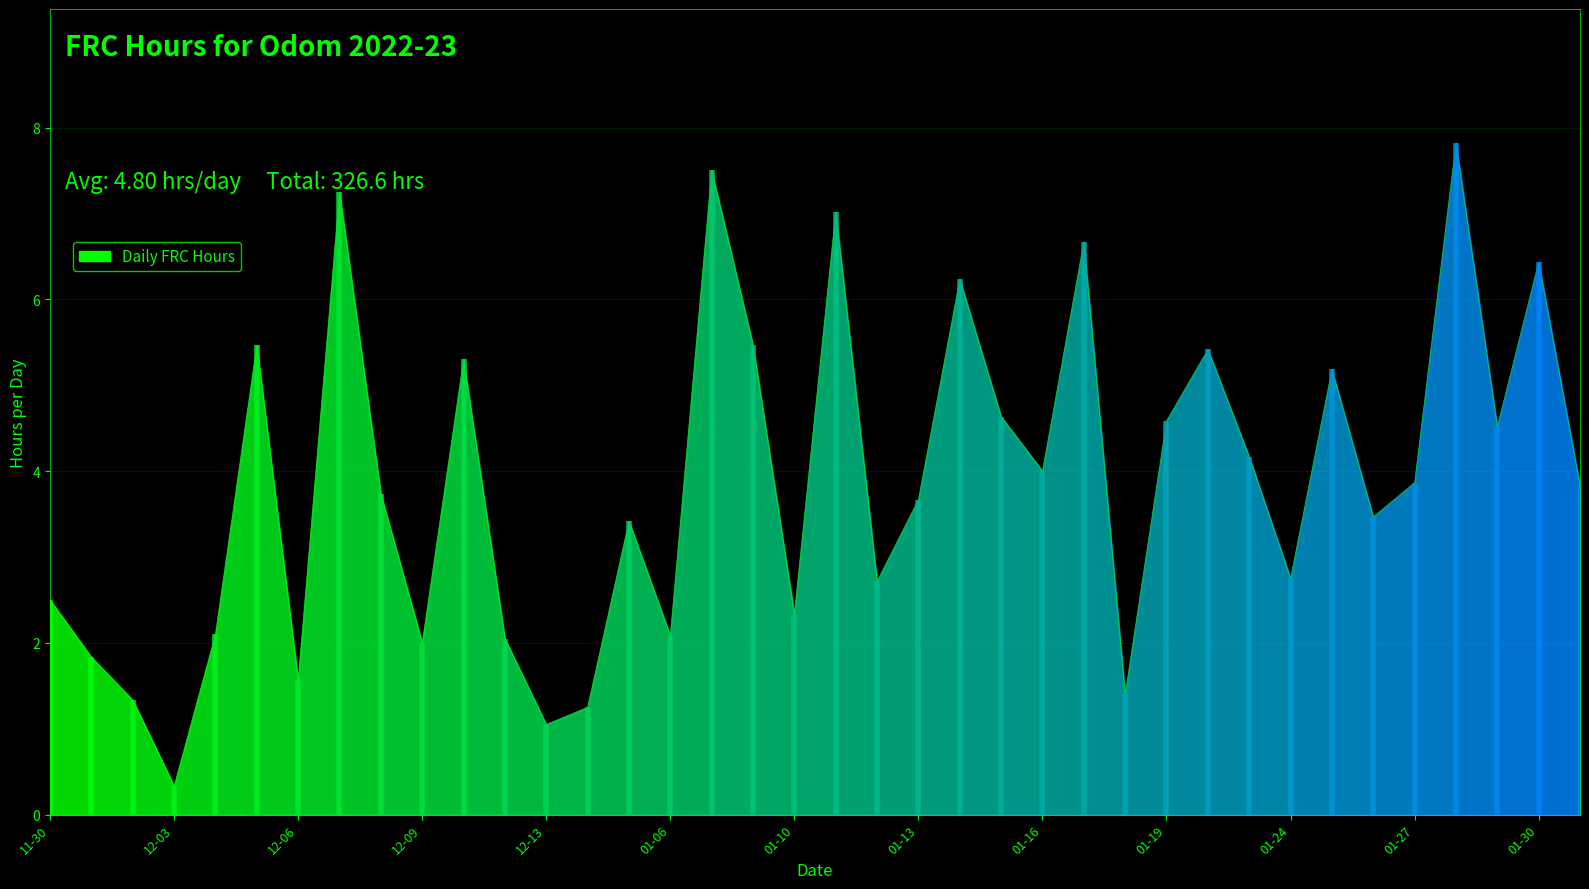

What is the value of the 6th point from the left?

5.5